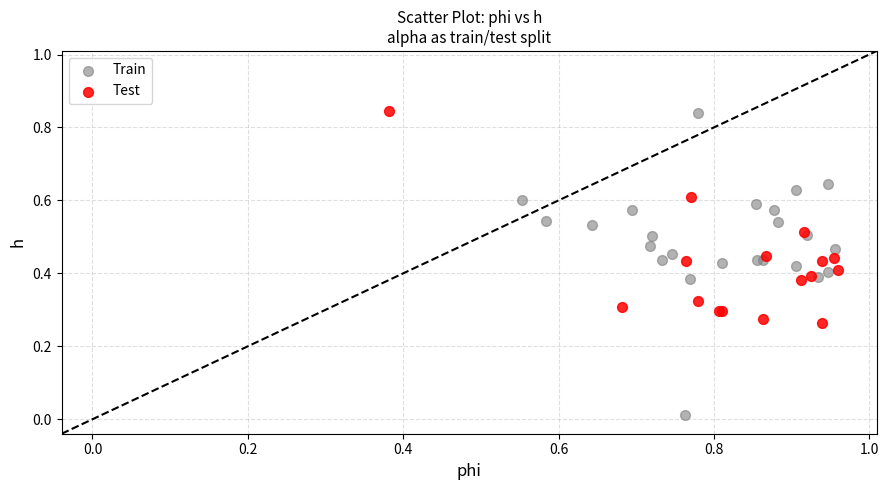

Which series has the widest spread of Y values?

Train